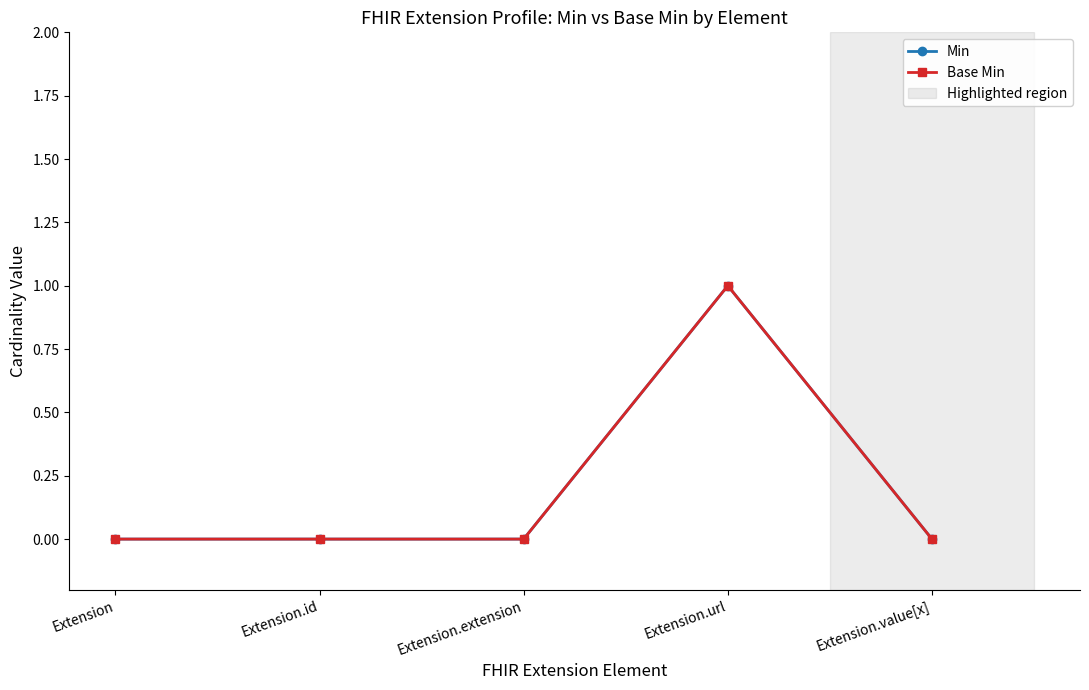

Is this an area chart (filled region under the line)?

No